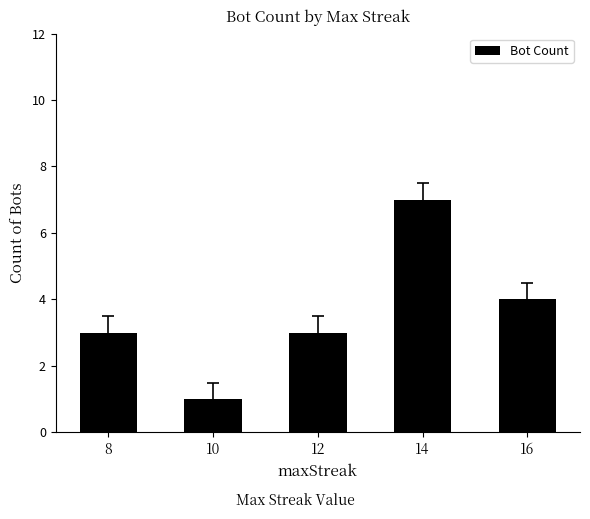

Reading left to right, what are all the values shown in this chart?

8=3	10=1	12=3	14=7	16=4